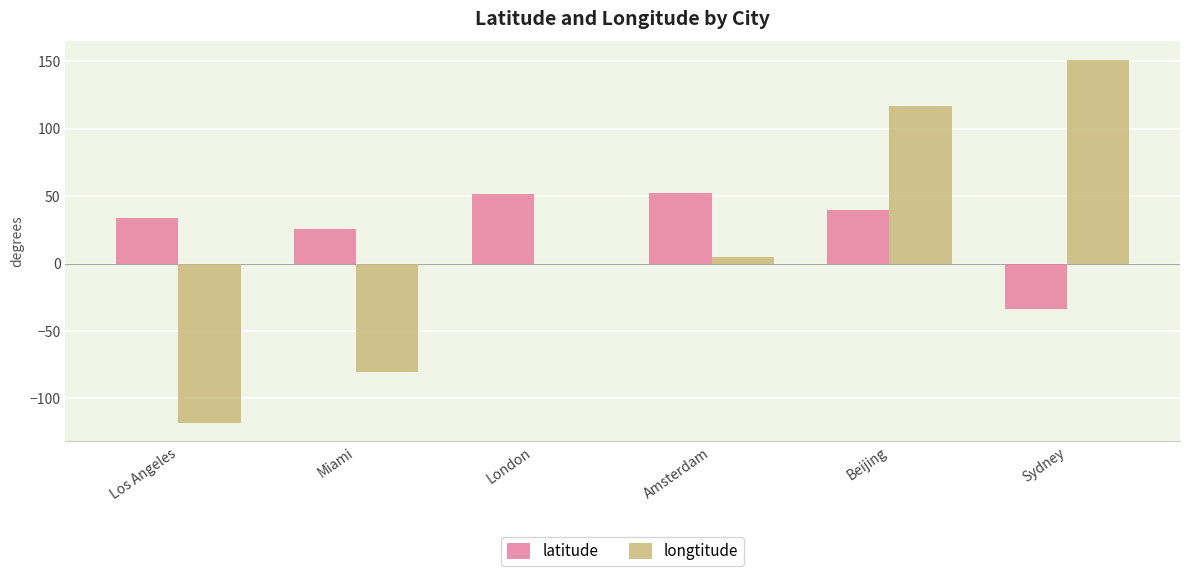

What is the greatest value displayed?

151.2